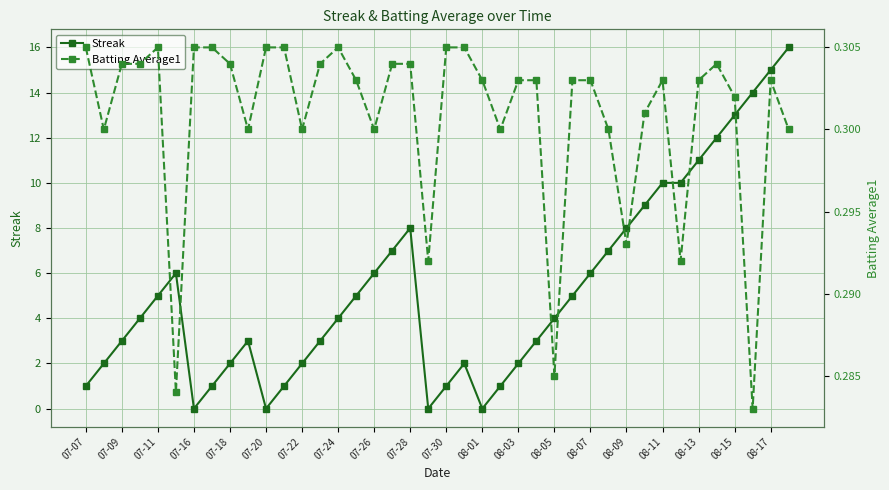

Count the number of categories in the chart.

40